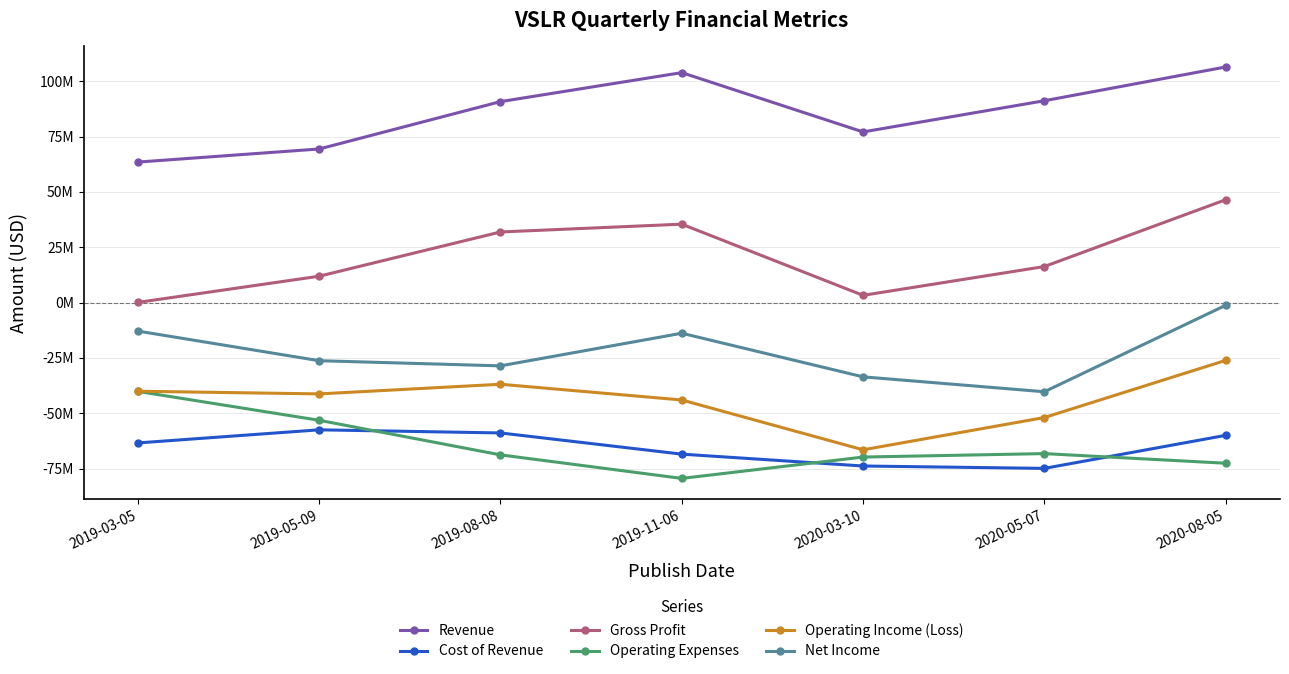

What is the value of the Operating Income (Loss) point at the 7th from the left?

-26104000